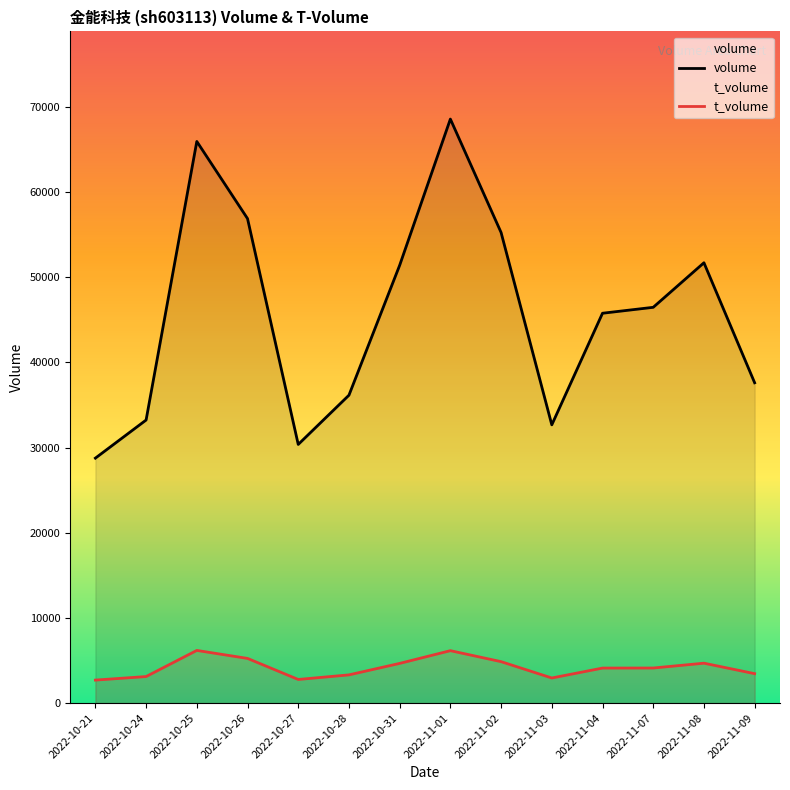

How many lines are shown in the chart?

2